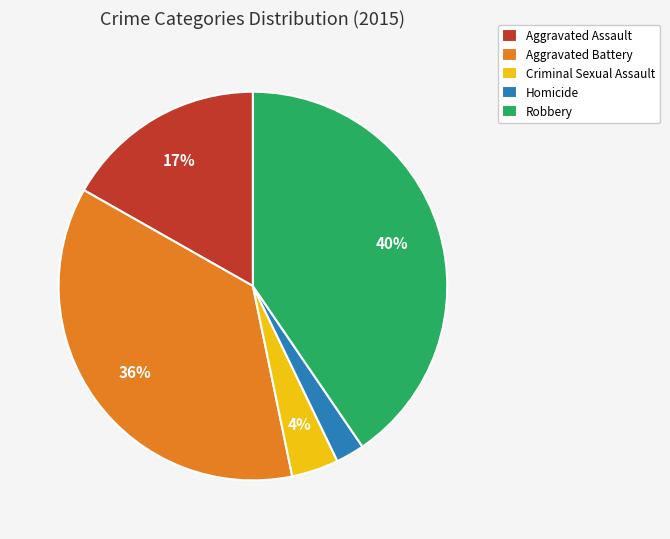

Between Aggravated Assault and Aggravated Battery, which is larger?

Aggravated Battery